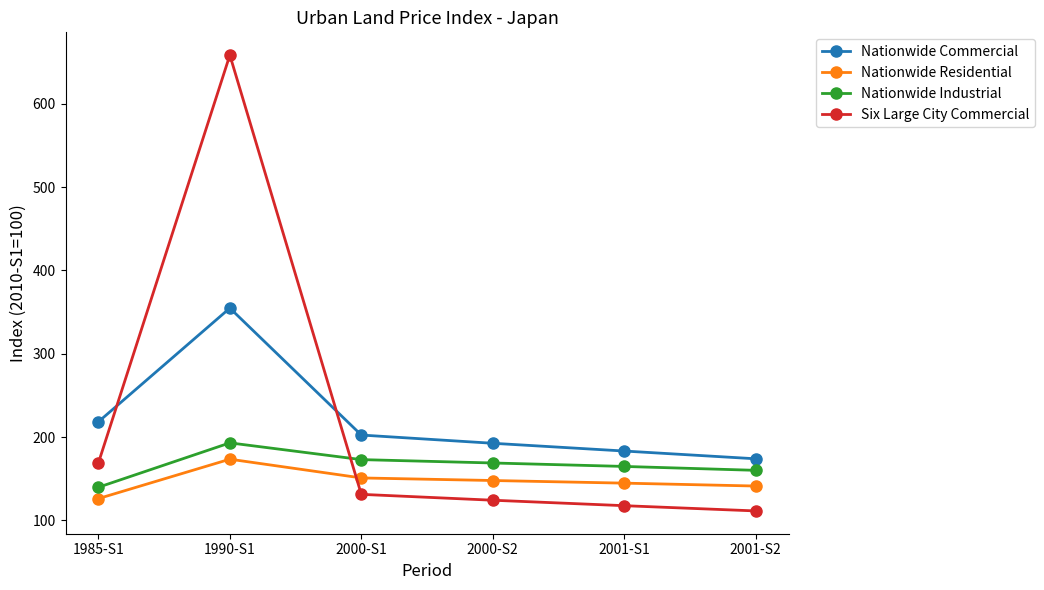

Which series has the widest spread of values?

Six Large City Commercial